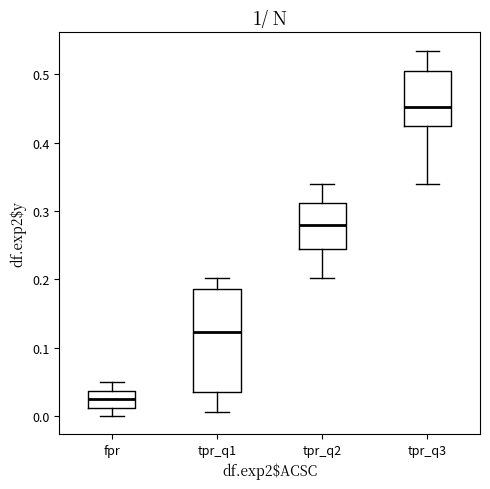

Which box is the tallest, from its lower edge to its upper edge?

tpr_q1